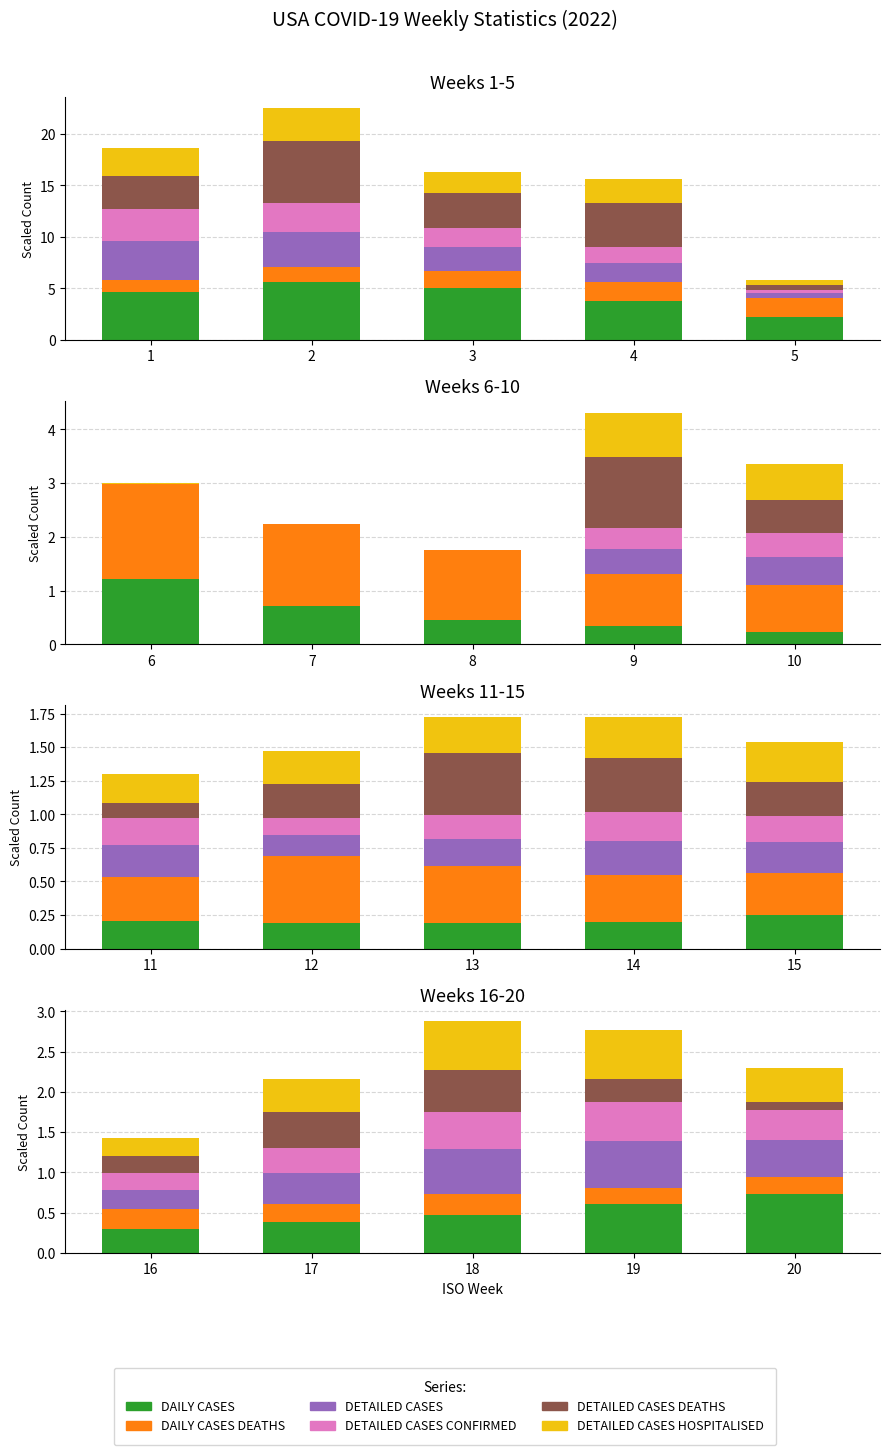

What are all the series names shown in the legend?

DAILY_CASES, DAILY_CASES_DEATHS, DETAILED_CASES, DETAILED_CASES_CONFIRMED, DETAILED_CASES_DEATHS, DETAILED_CASES_HOSPITALISED